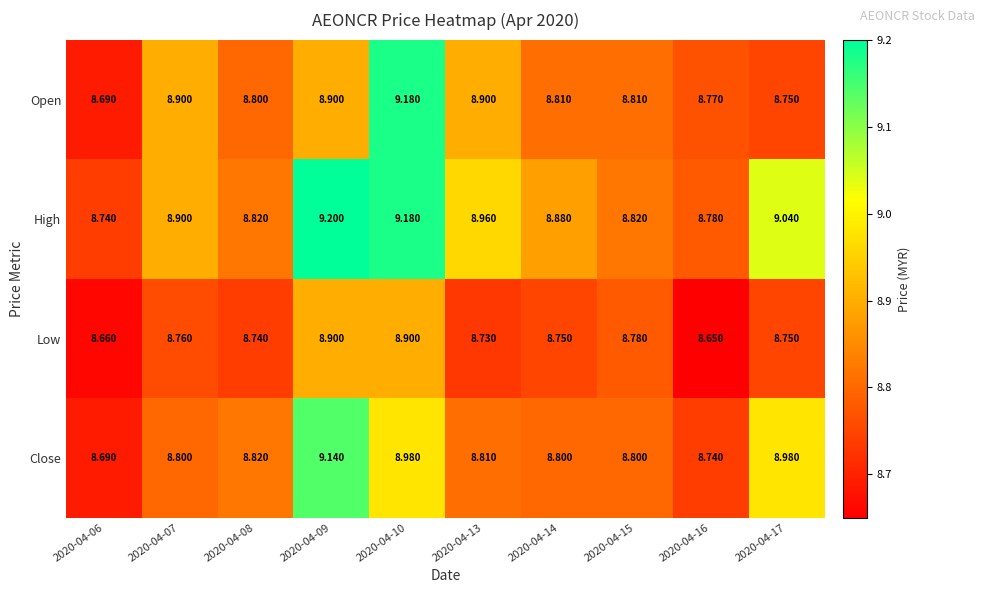

Which series has the largest total across all categories?

High